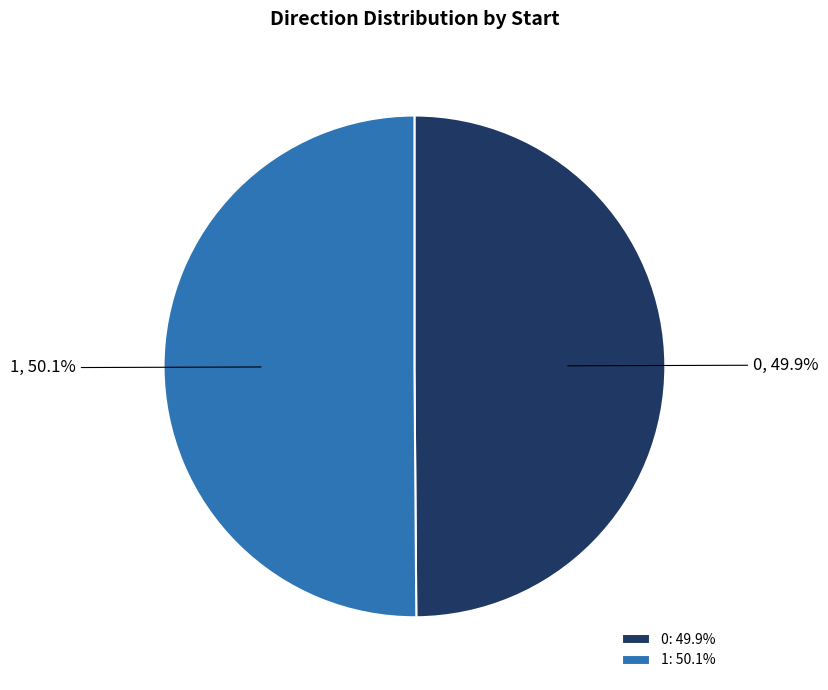

Is there a majority slice in this chart?

Yes